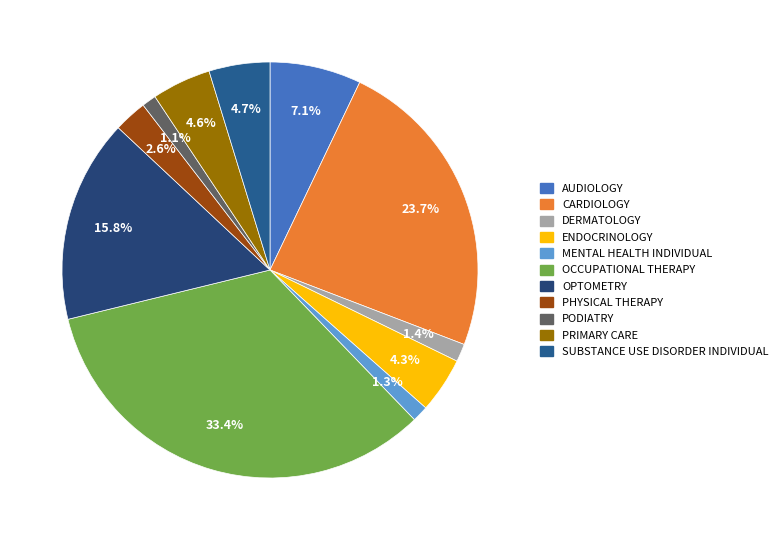

Is it true that OCCUPATIONAL THERAPY is 33% of the pie?

True